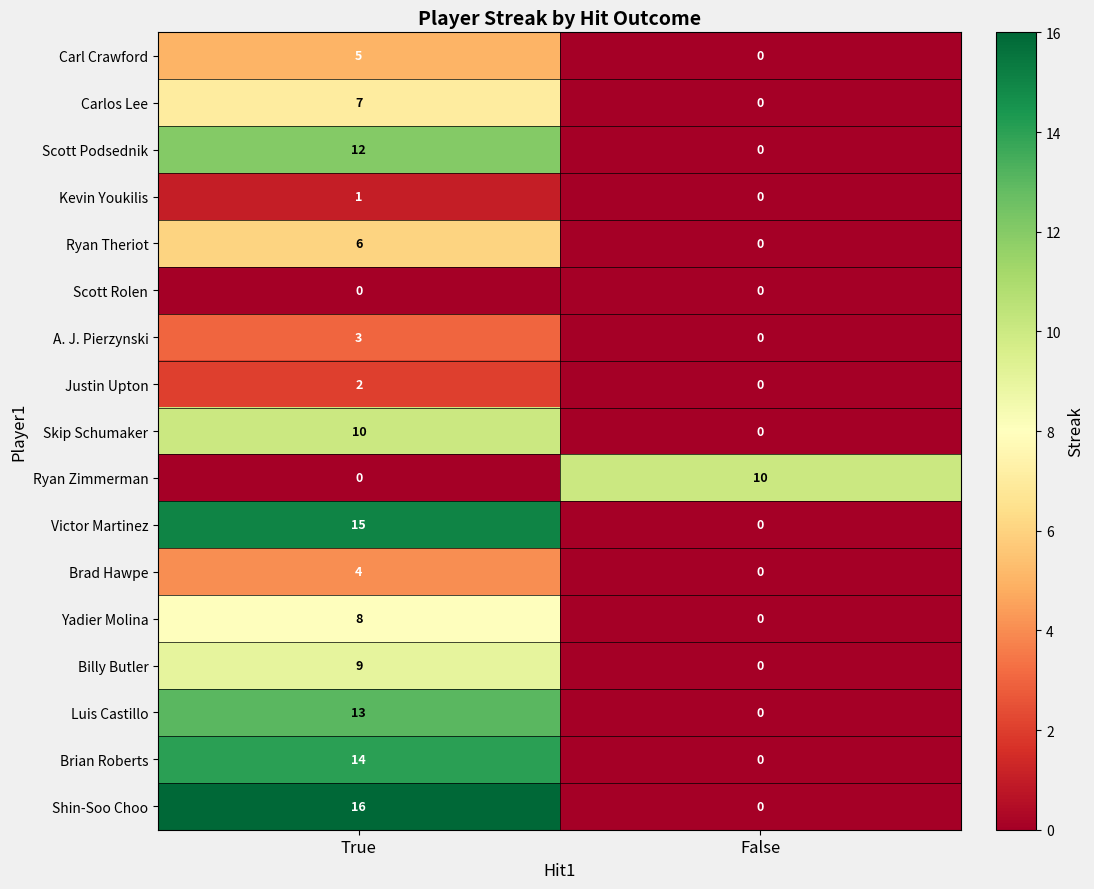

True or false: Skip Schumaker has a value of 5 at True.

False